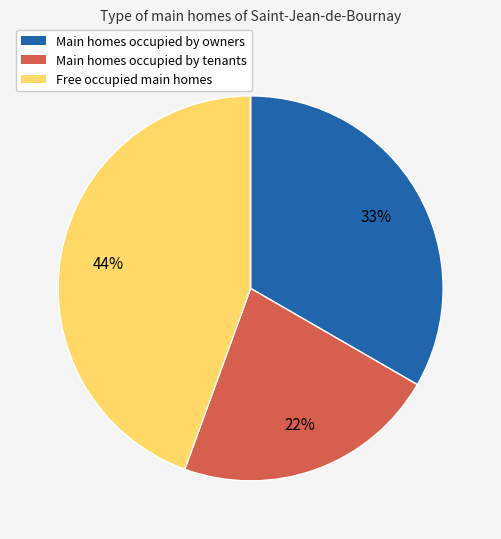

To the nearest percent, what is the average slice percentage?

33%